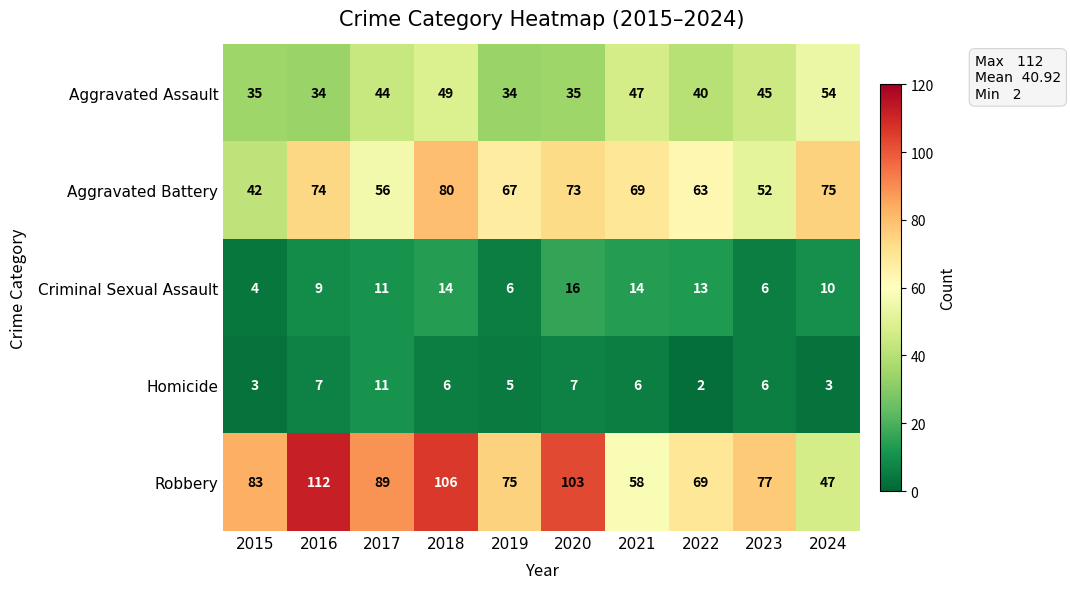

At which label does Homicide reach its minimum?

2022